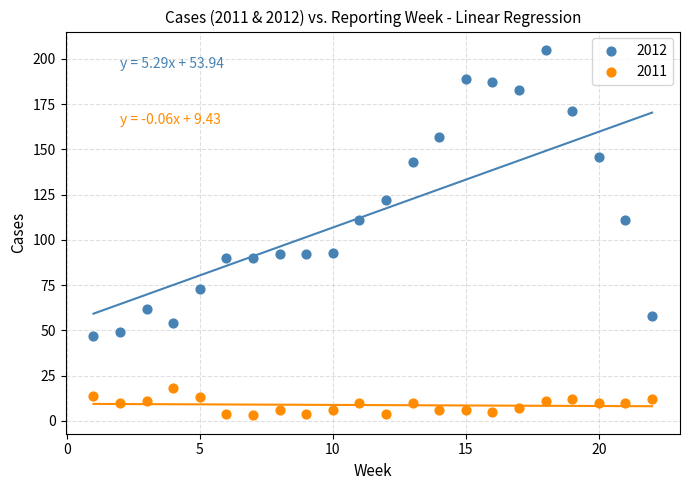

Which series reaches the maximum Y coordinate?

2012